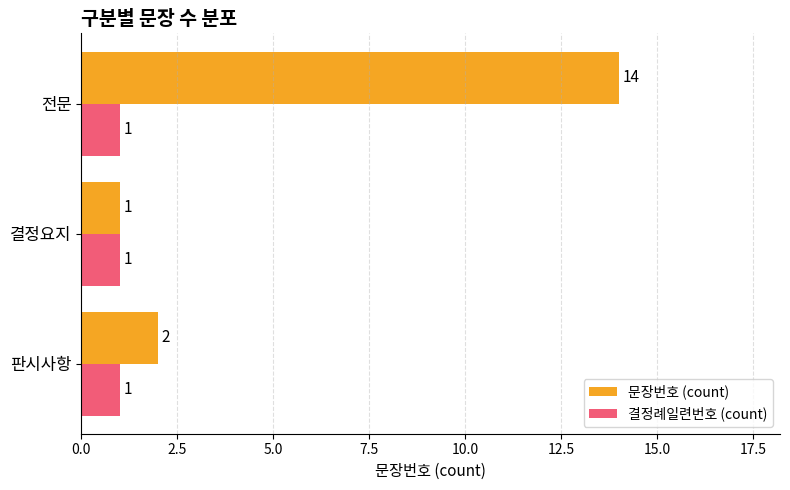

The value of 문장번호 (count) at 판시사항 is 1. True or false?

False